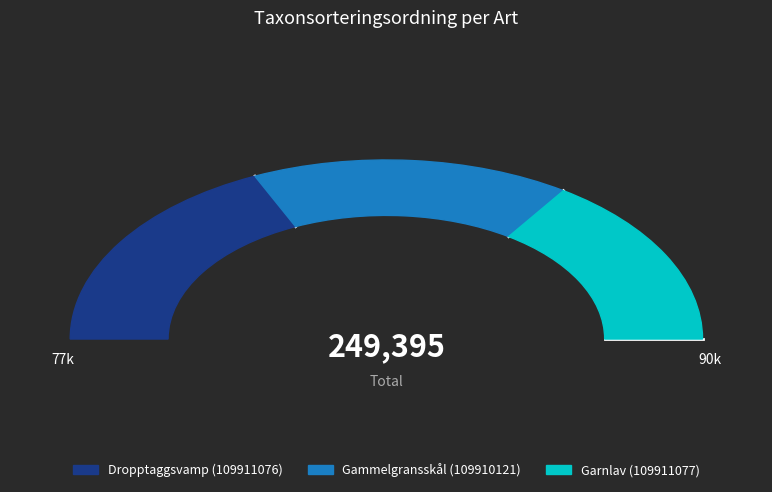

How many slices are in this pie chart?

3